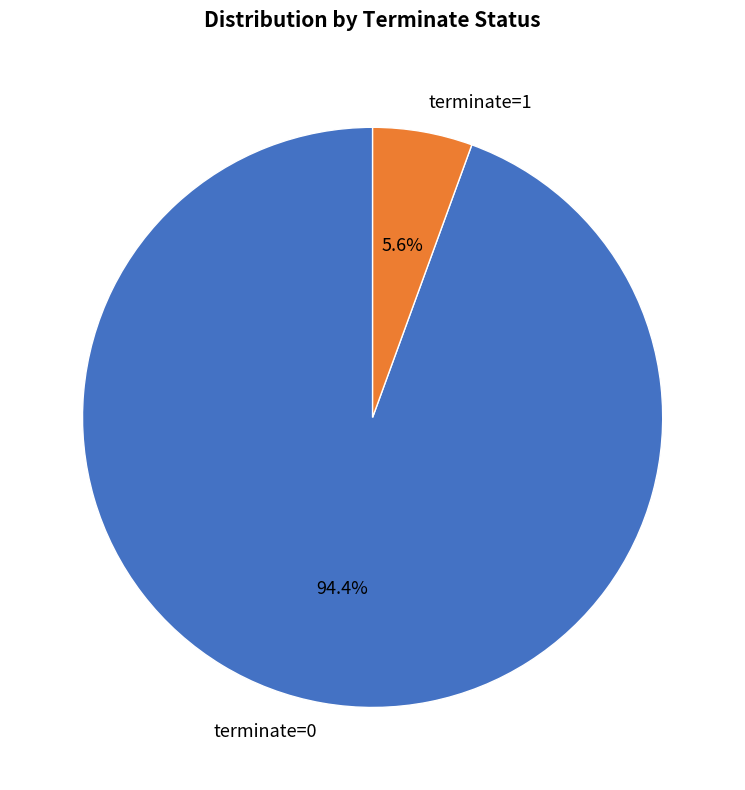

What is the total percentage of terminate=1 and terminate=0?

100.0%